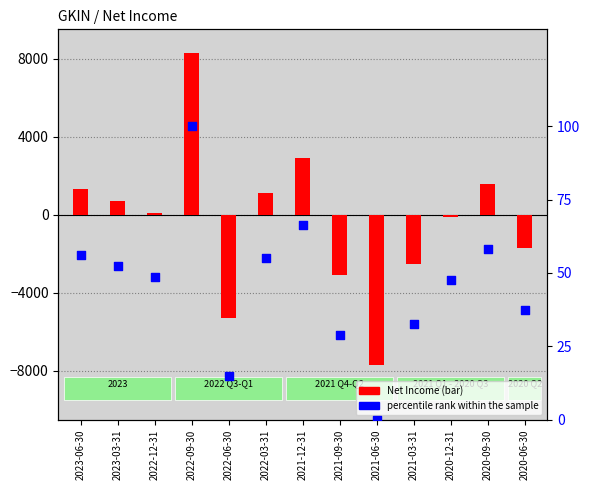

Between 2022-09-30 and 2022-03-31, which is larger?

2022-09-30